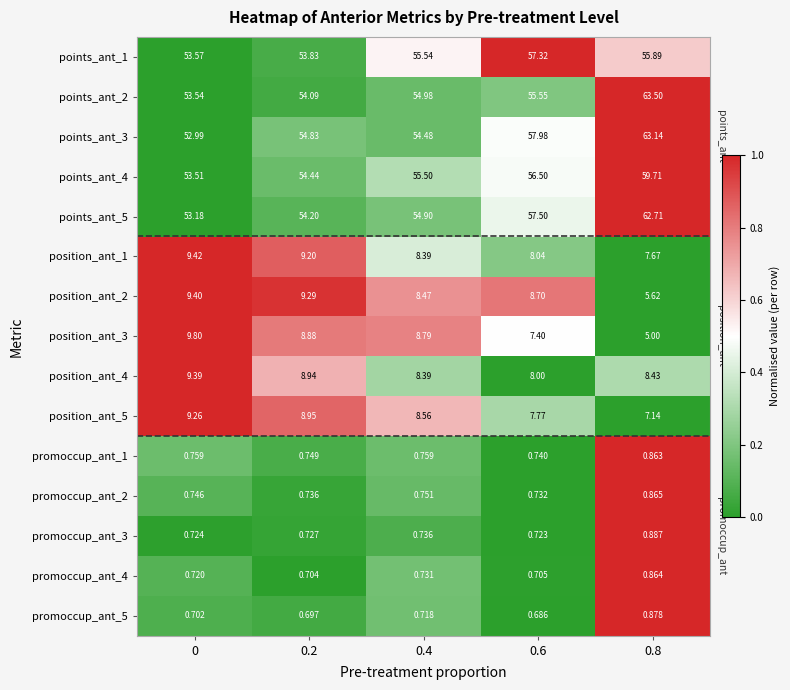

Which series changed the most between 0 and 0.2?

points_ant_3